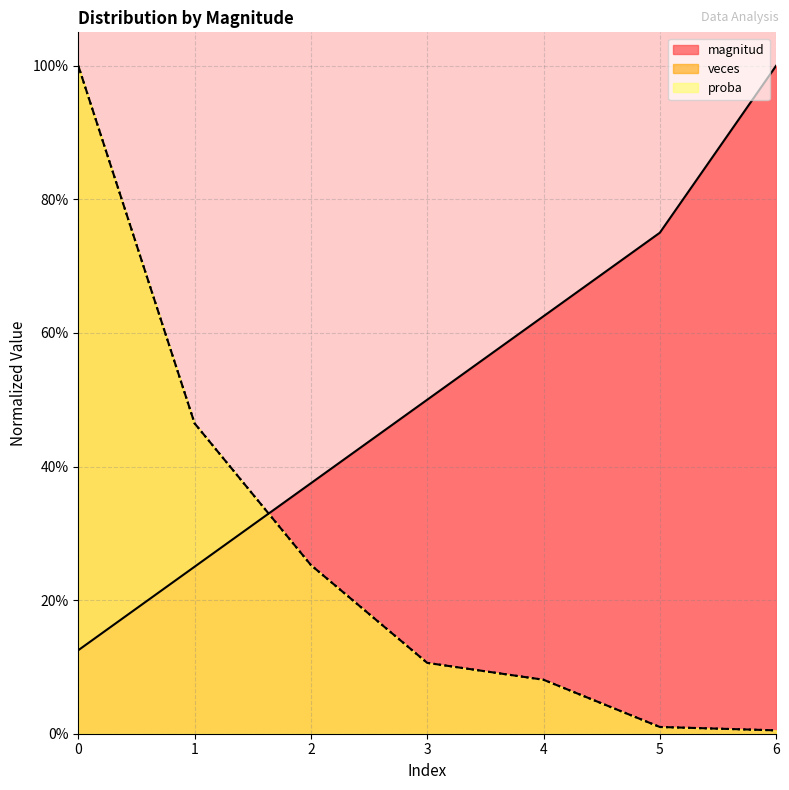

True or false: veces and magnitud intersect in this chart.

True